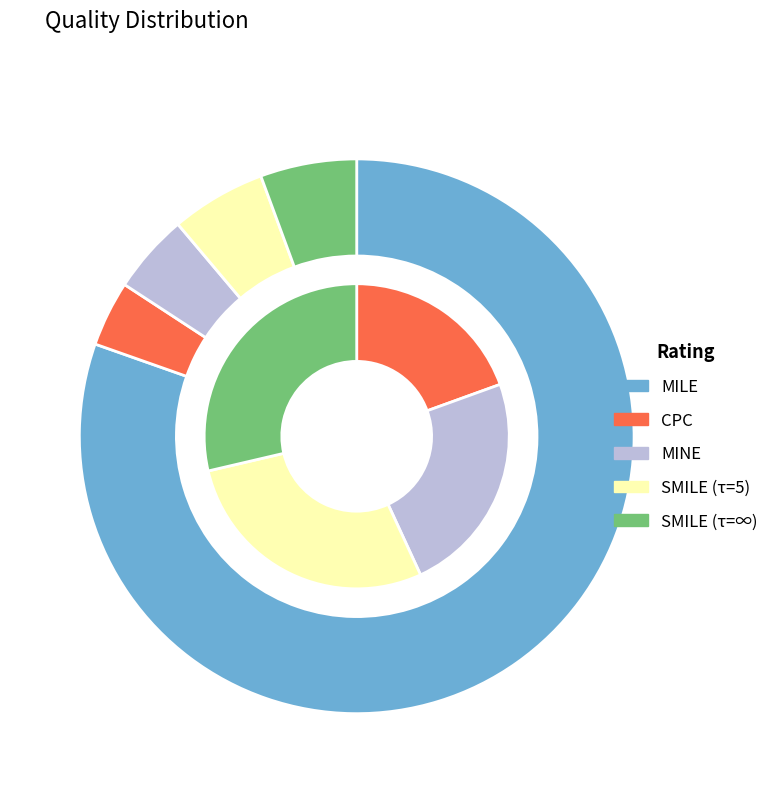

What percentage is NOT represented by CPC?

96.2%